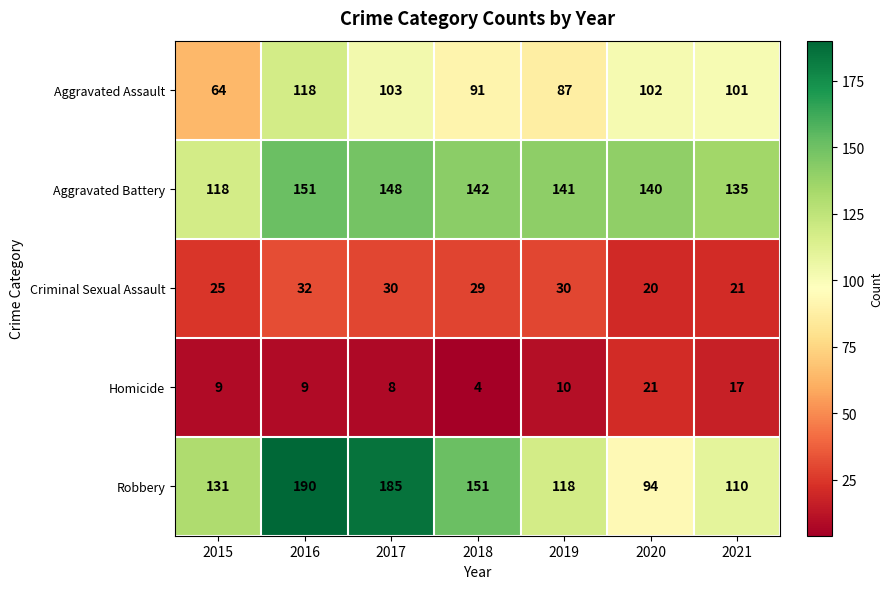

Is it true that Robbery equals 45 at 2020?

False